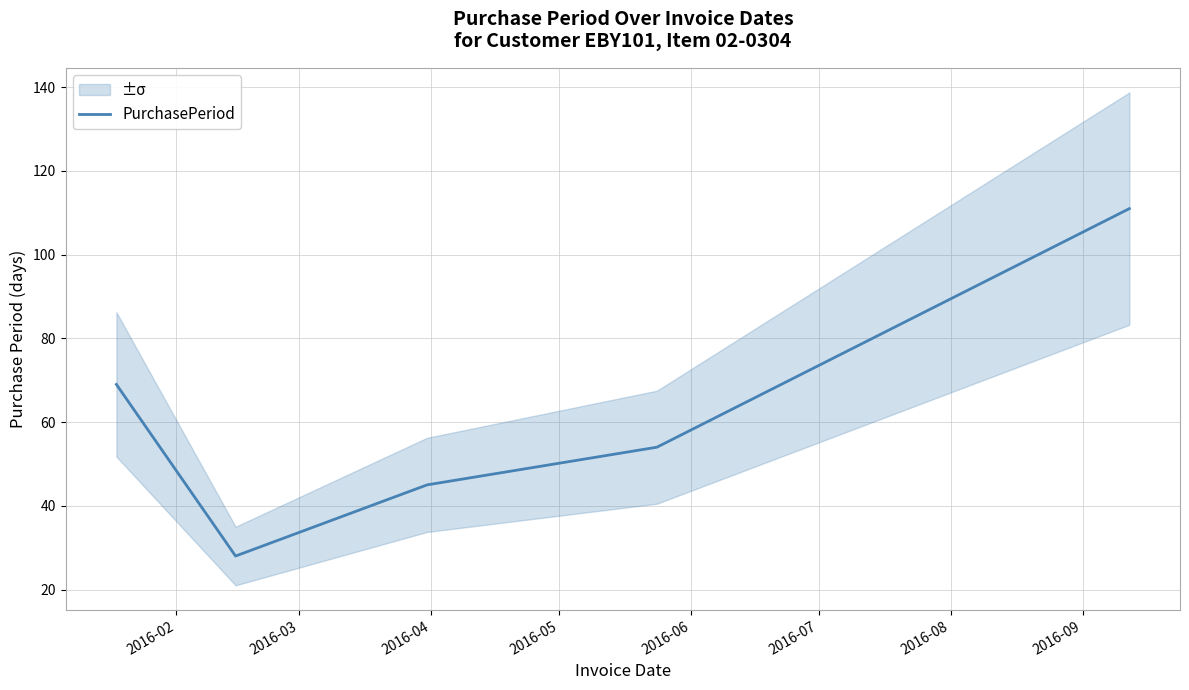

What is the sum of all values?

307